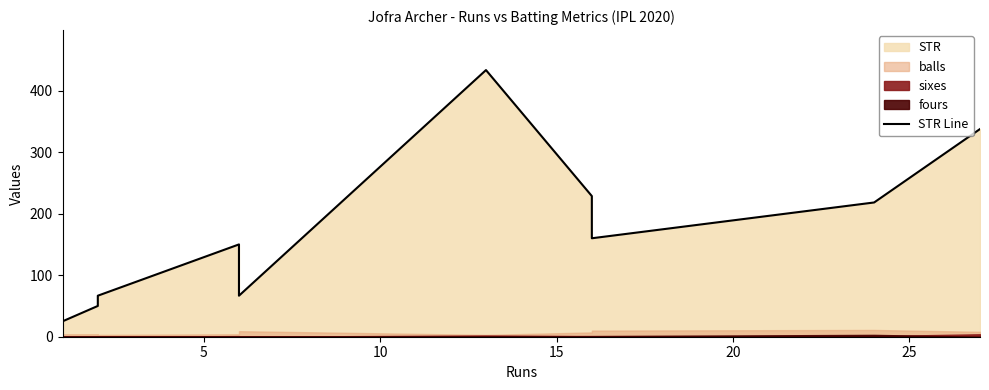

Does the chart display data point markers on the line(s)?

No